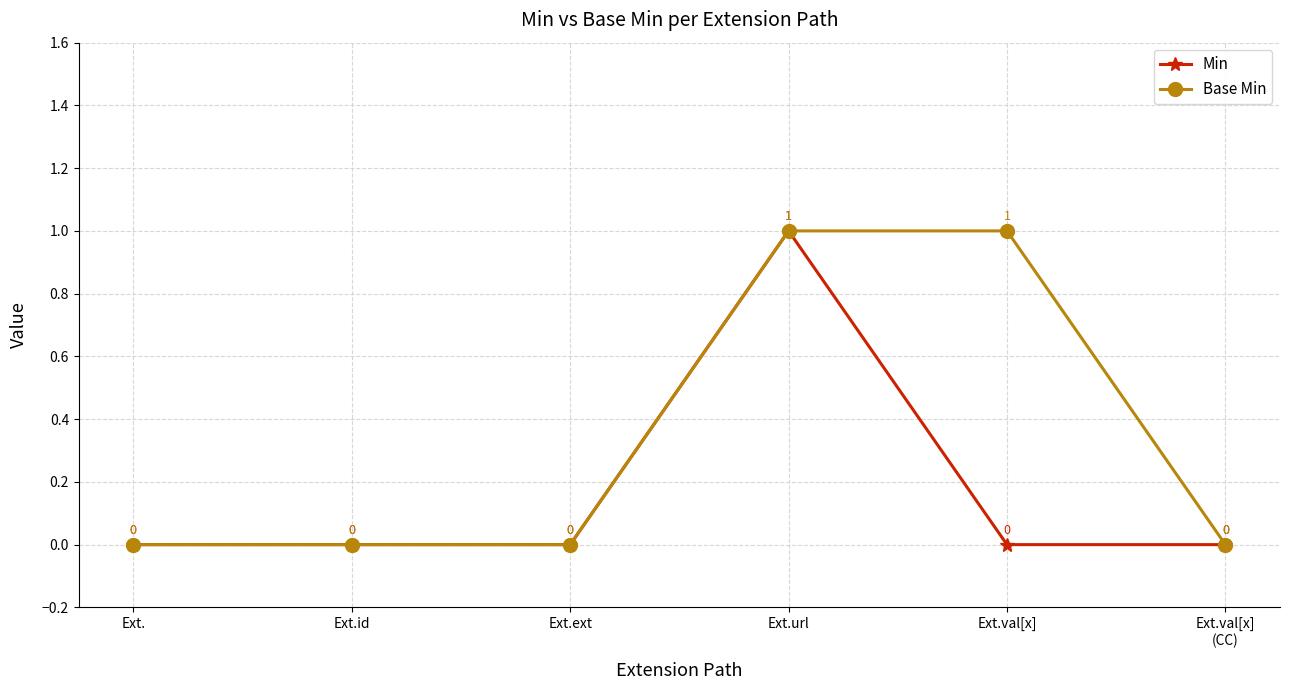

Is this an area chart (filled region under the line)?

No